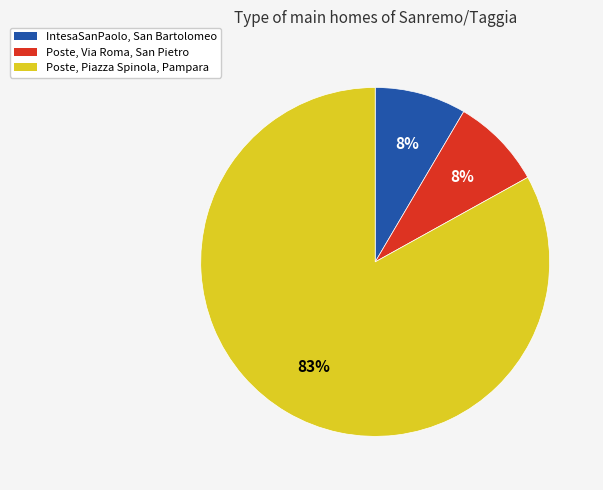

To the nearest percent, what portion does Poste, Via Roma, San Pietro represent?

8%